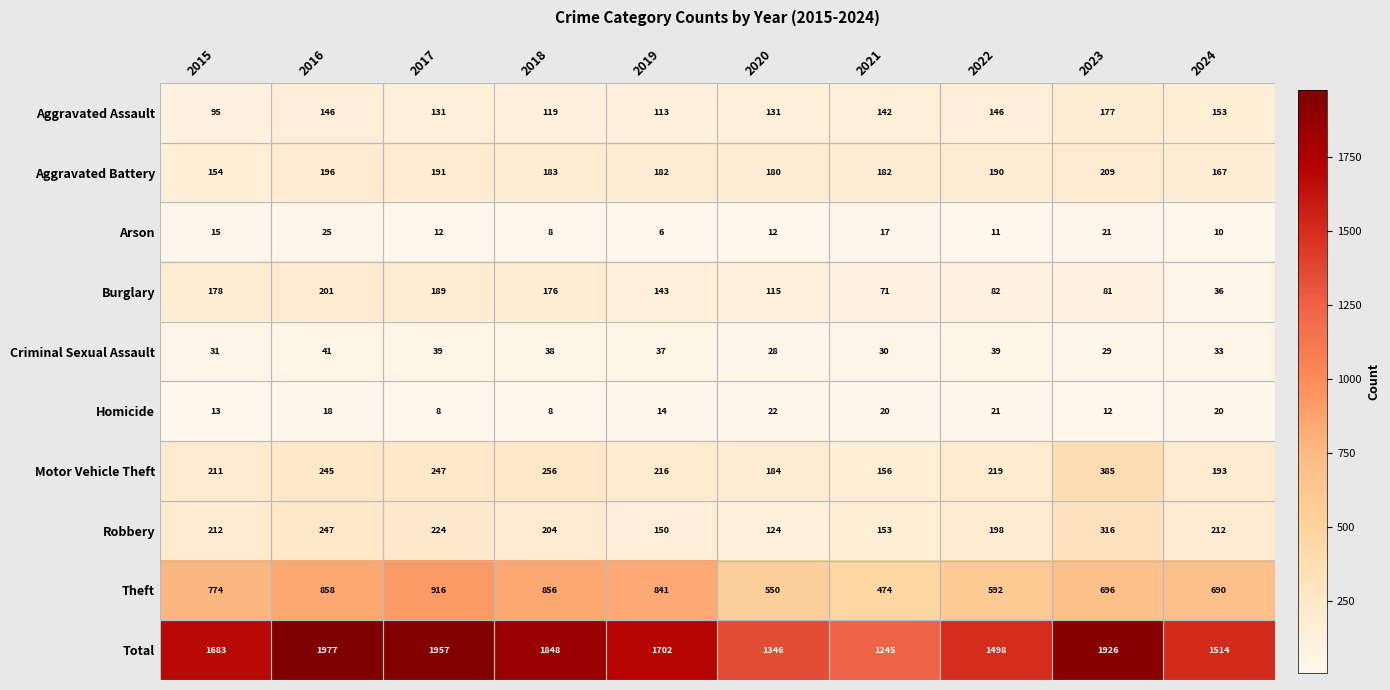

What is the difference between the second highest and second lowest values in the Aggravated Battery series?

29